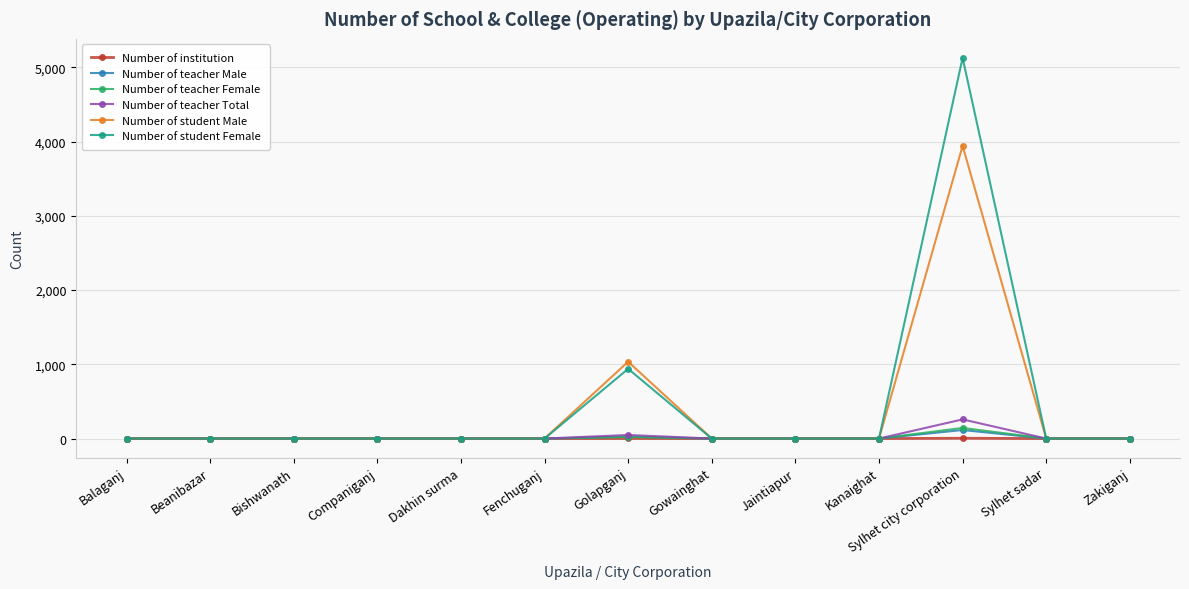

In Number of teacher Male, how many points are higher than both neighbors (excluding endpoints)?

2